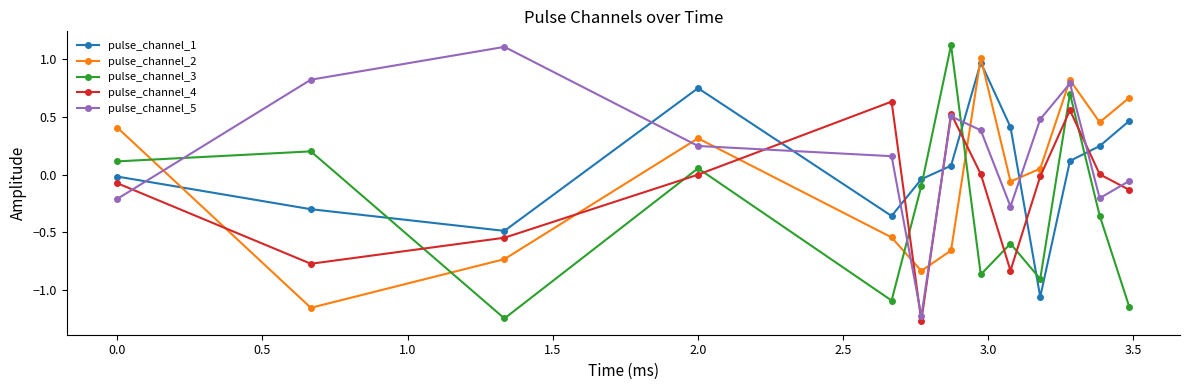

How many positive values does the pulse_channel_5 series have?

8